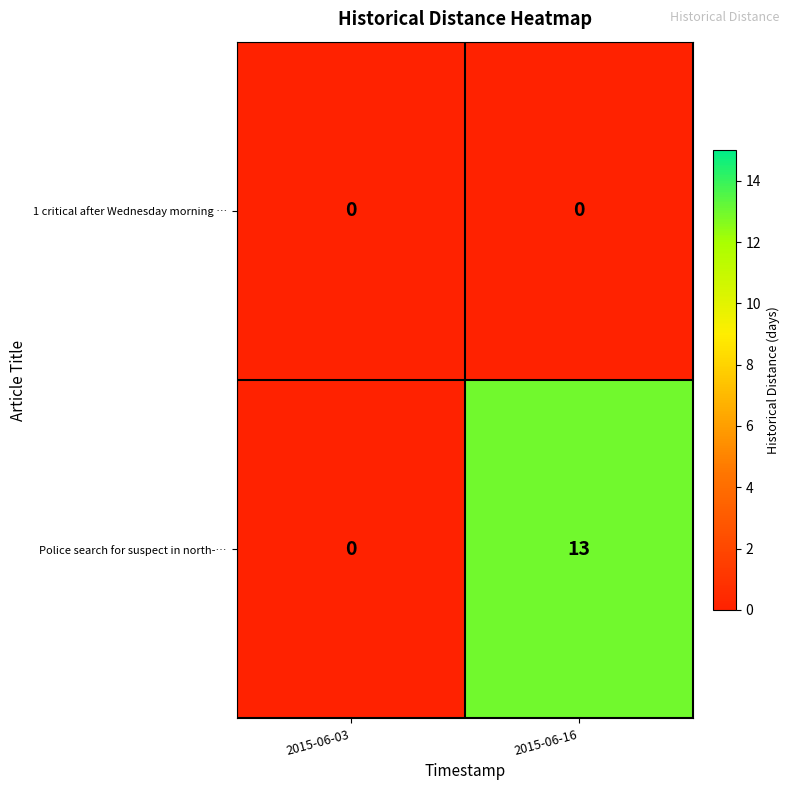

Which series has the largest range (max minus min)?

Police search for suspect in north-…